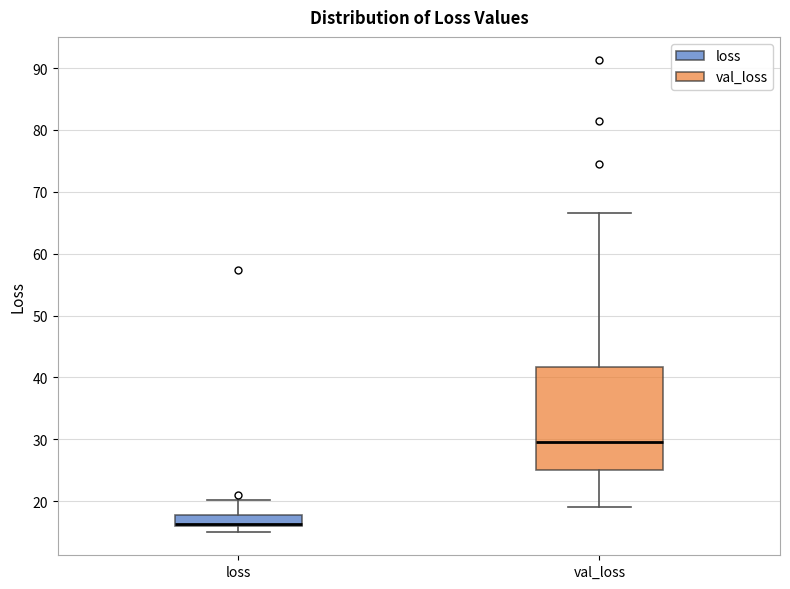

Reading left to right, transcribe this box plot: for each box, give where its median line is, the range the box spans, and where its two whiskers end, as read against the y-axis. The values are not printed on the chart, so give them approximately, as read against the axis.

loss: median 16 (drawn on the box's lower edge), box 16 to 18, whiskers 15 to 20
val_loss: median 30, box 25 to 42, whiskers 19 to 67